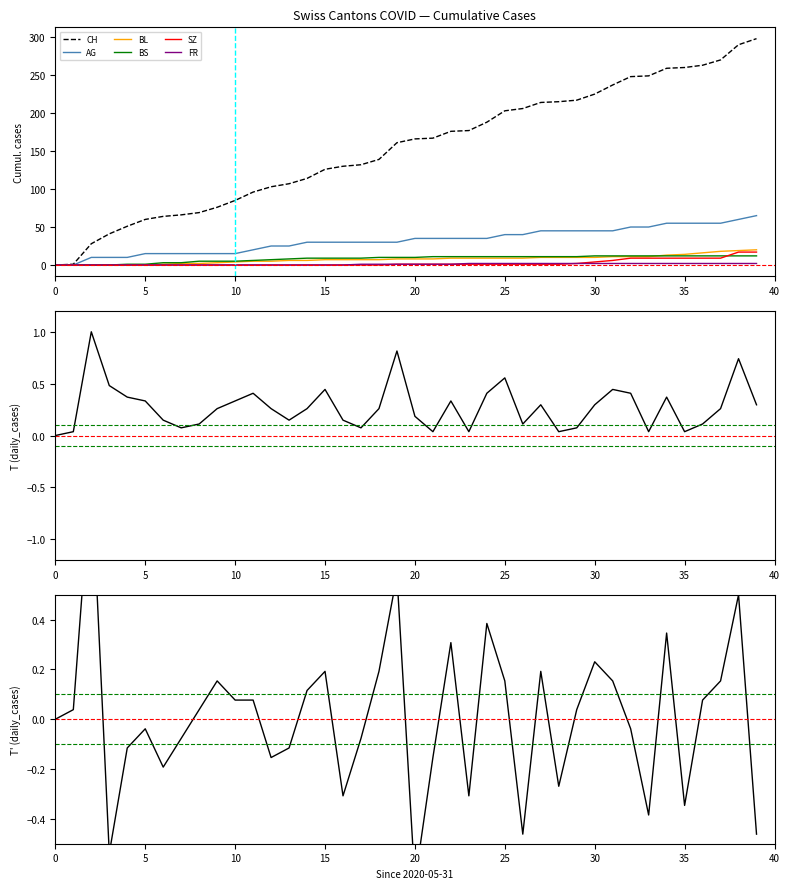

Reading left to right, what are all the values shown in this chart?

CH: 0	1	28	41	51	60	64	66	69	76	85	96	103	107	114	126	130	132	139	161	166	167	176	177	188	203	206	214	215	217	225	237	248	249	259	260	263	270	290	298
AG: 0	0	10	10	10	15	15	15	15	15	15	20	25	25	30	30	30	30	30	30	35	35	35	35	35	40	40	45	45	45	45	45	50	50	55	55	55	55	60	65
BL: 0	0	0	0	0	0	1	2	2	3	4	5	5	6	6	7	7	7	7	8	8	8	9	9	9	9	9	10	10	10	10	11	11	11	13	14	16	18	19	20
BS: 0	0	0	0	1	1	3	3	5	5	5	6	7	8	9	9	9	9	10	10	10	11	11	11	11	11	11	11	11	11	12	12	12	12	12	12	12	12	12	12
SZ: 0	0	0	0	0	0	0	0	0	0	0	0	0	0	0	0	0	0	0	1	1	1	1	1	1	1	1	1	1	2	4	6	9	9	9	9	9	9	17	17
FR: 0	0	0	0	0	0	0	0	0	0	0	0	0	0	0	0	0	1	1	1	1	1	1	2	2	2	2	2	2	2	2	2	2	2	2	2	2	2	2	2